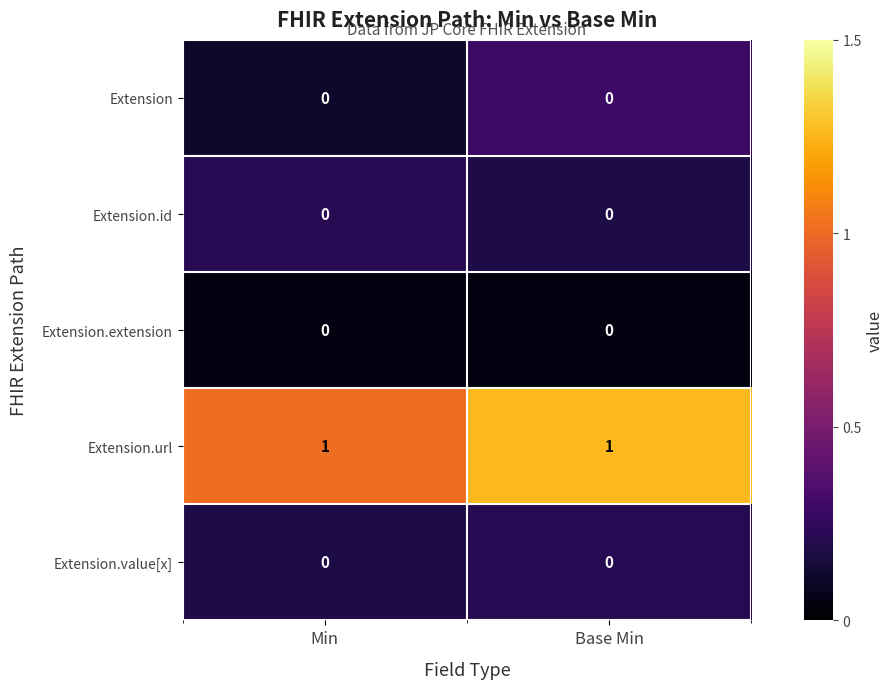

What is the total value across all series at Min?

1